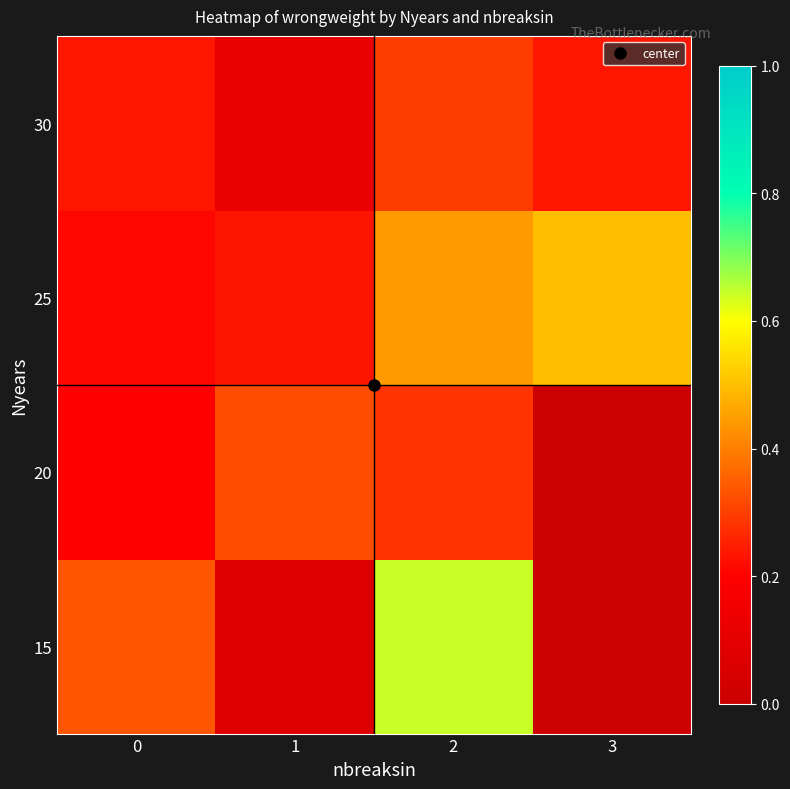

What is the maximum value shown in the chart?

0.6